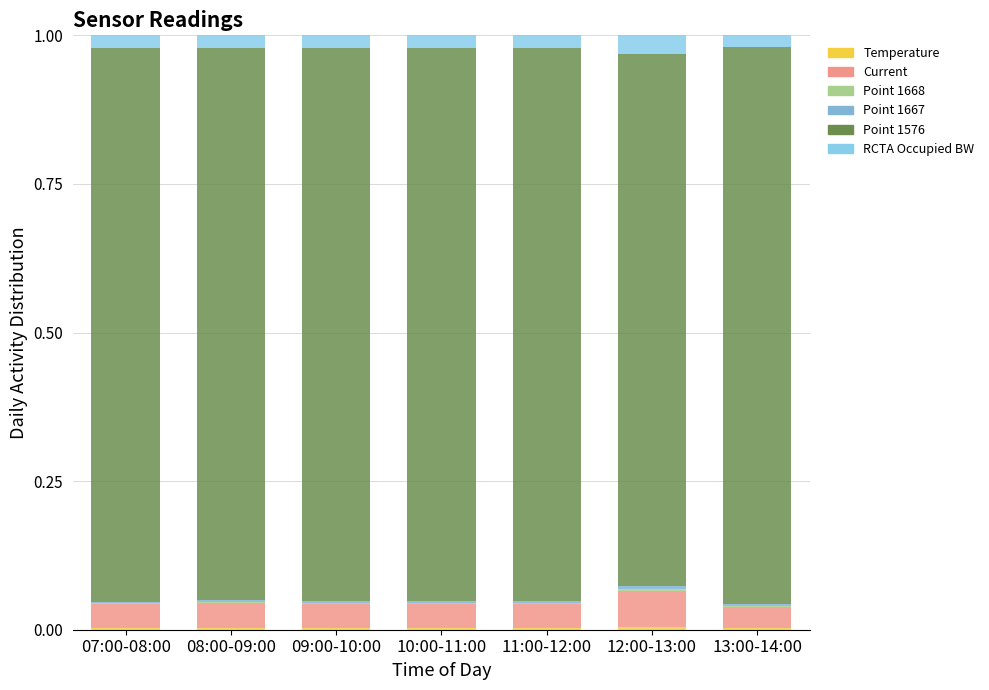

Are the bars horizontal?

No